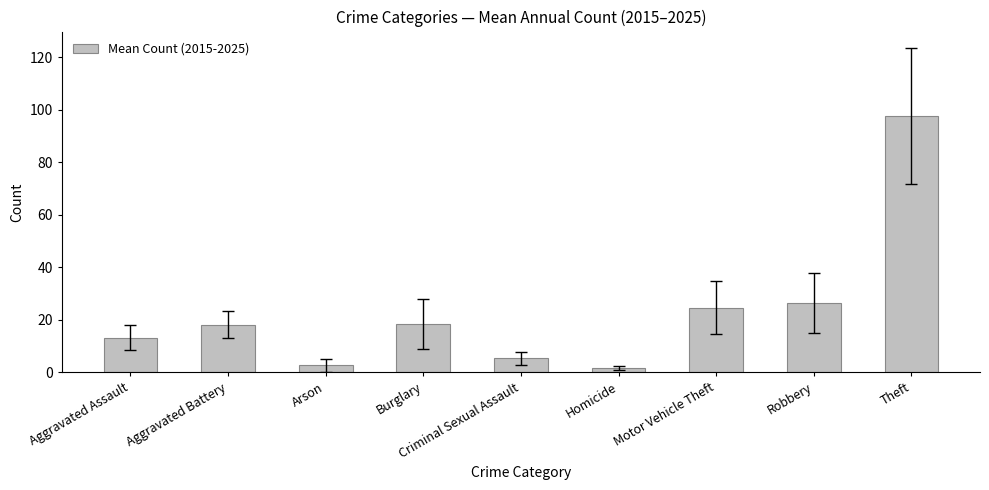

What is the maximum value shown in the chart?

97.7